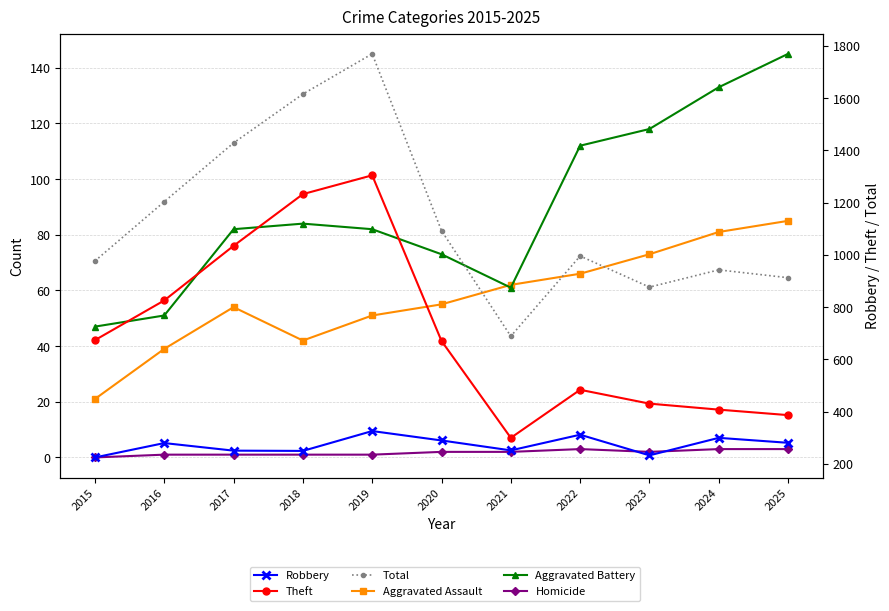

At which category does the chart reach its minimum across all series?

2015